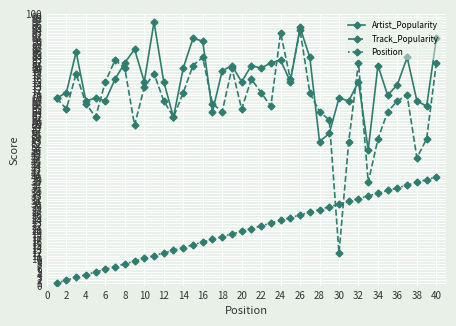

True or false: Position and Track_Popularity cross at least once.

True